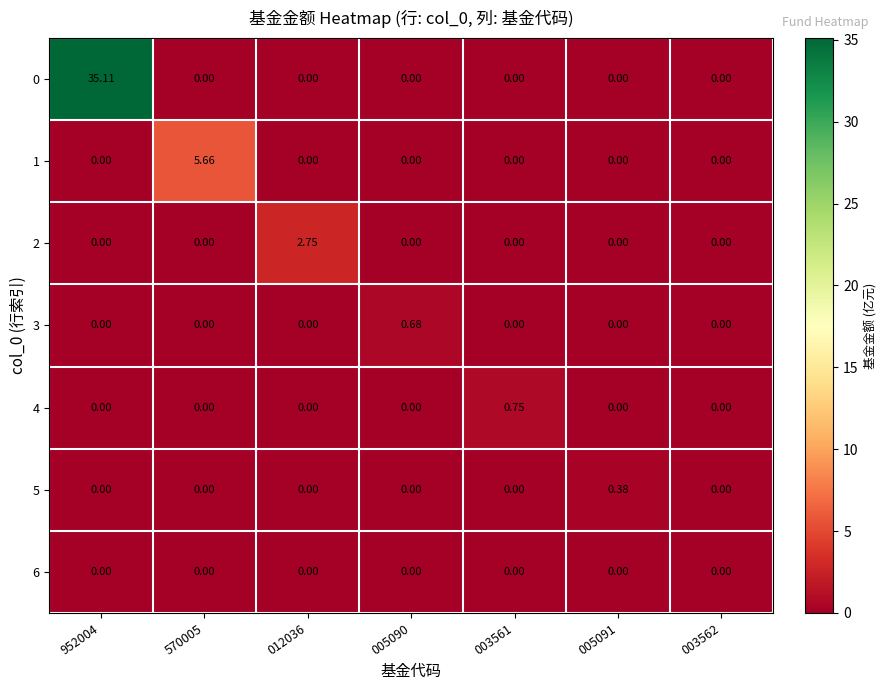

Which series changed the most between 005090 and 003562?

3